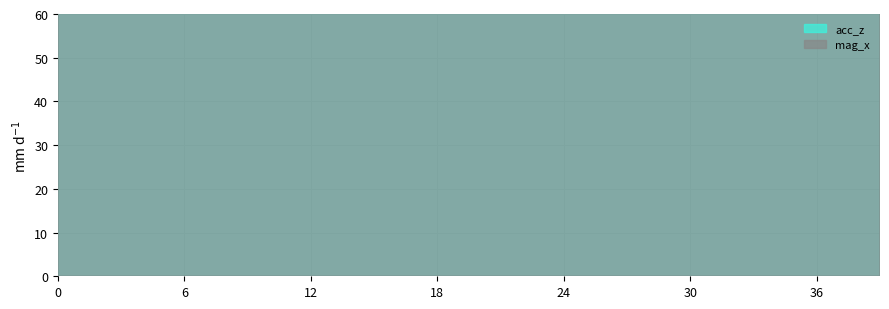

The value of mag_x at 8 is 79.6. True or false?

True